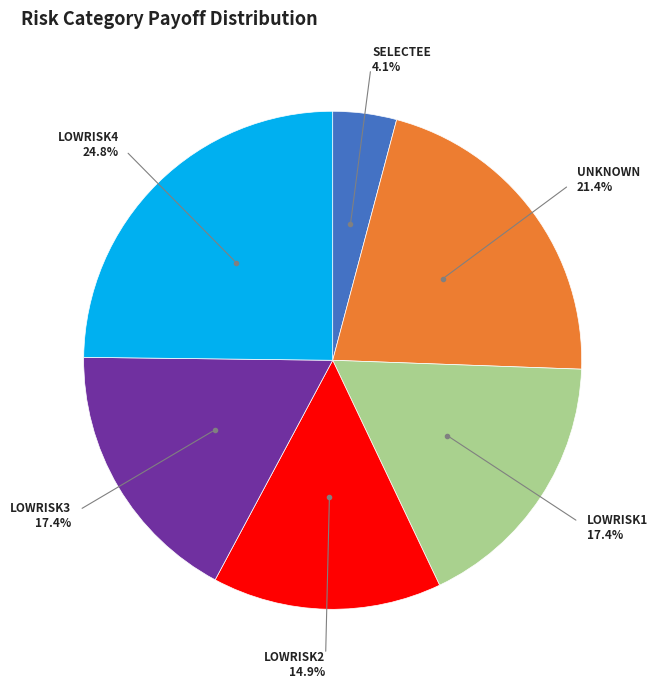

Does any single category account for the majority?

No